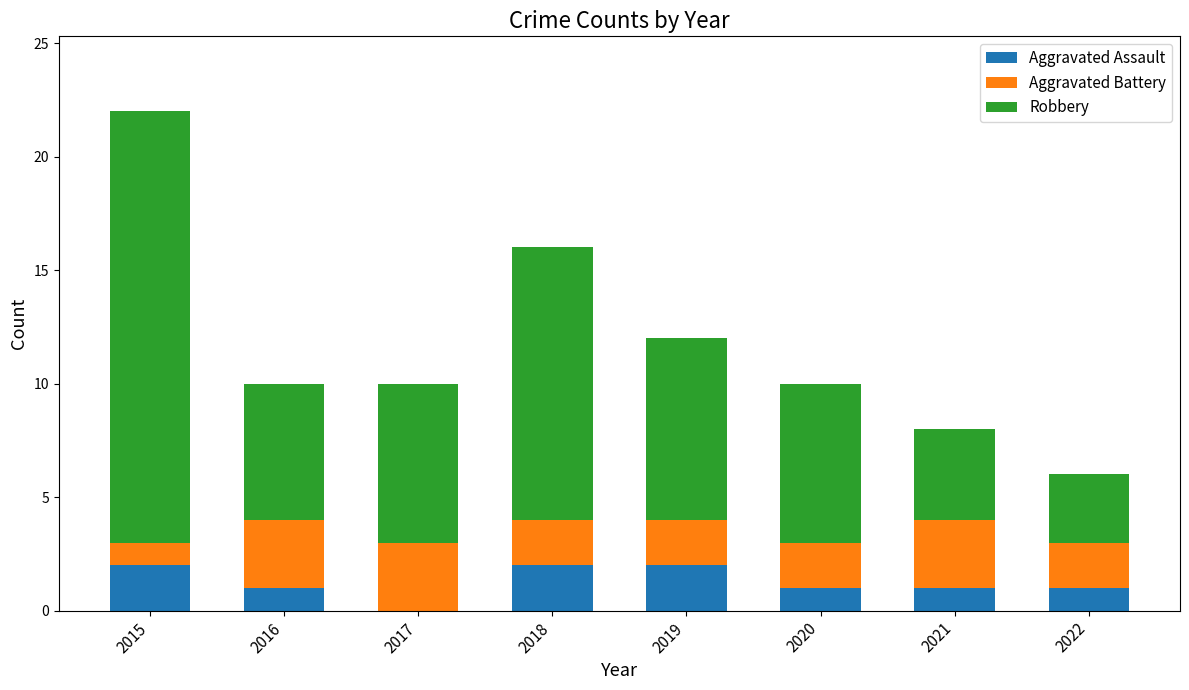

What is the total value across all series at 2018?

16